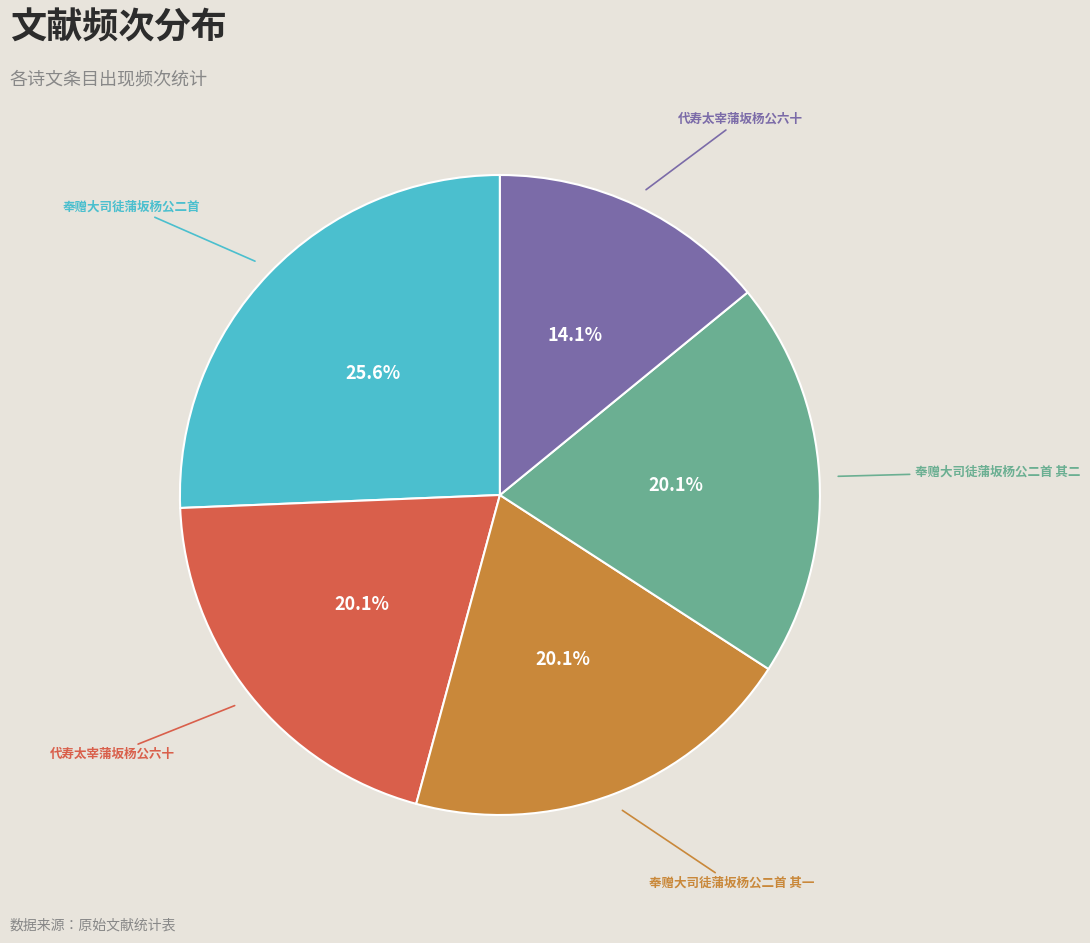

Does any single category account for the majority?

No